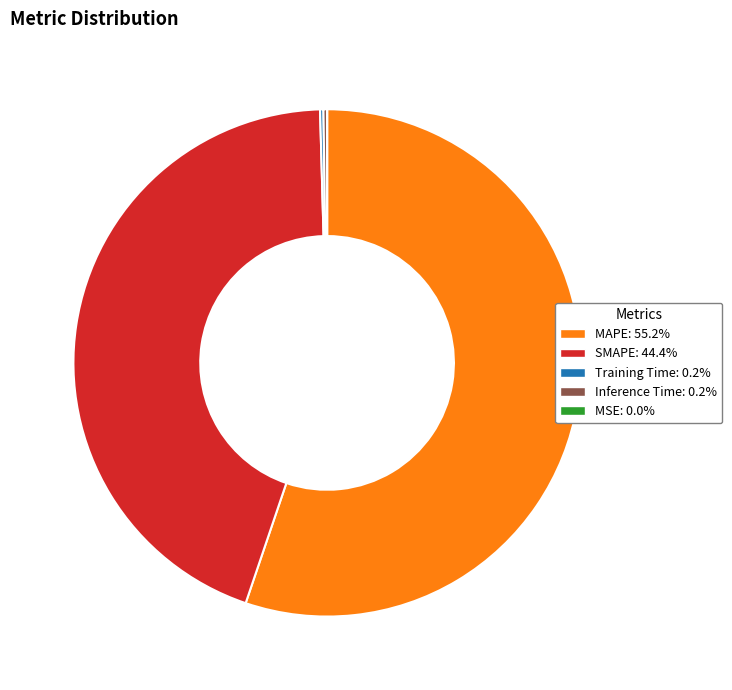

Which category has the biggest portion of the pie?

MAPE